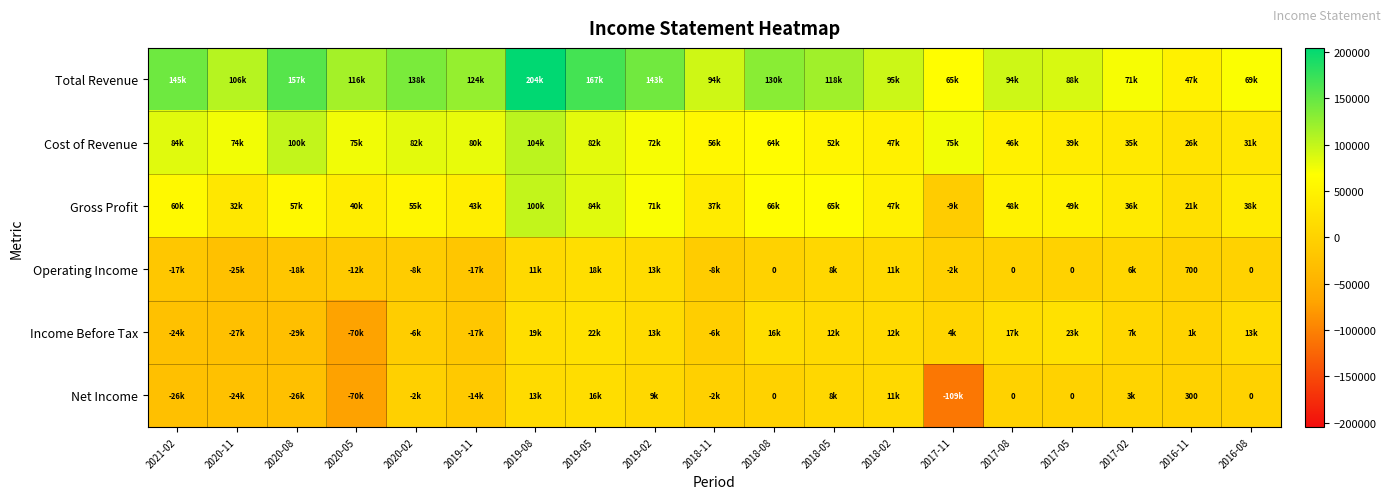

Which category has the lowest value across all series?

2017-11